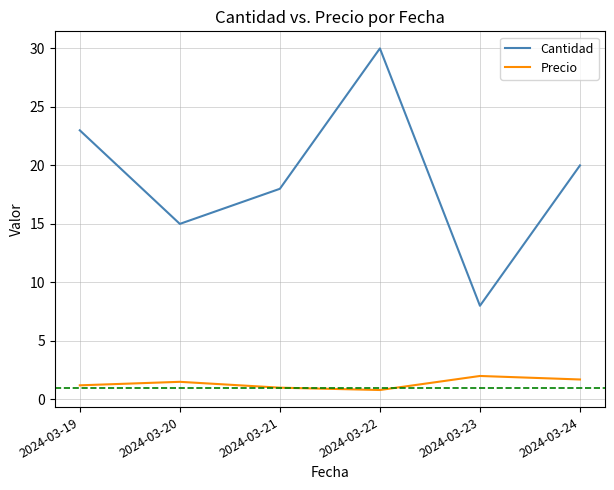

What is the highest value of the Precio series?

2.0